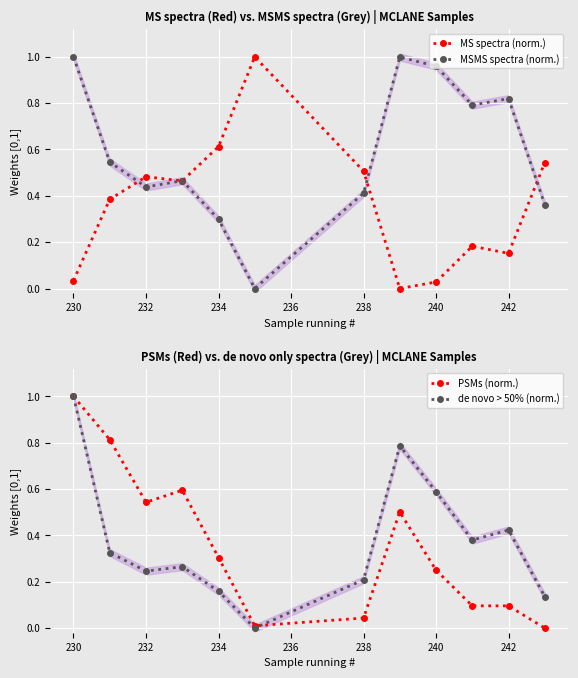

True or false: PSMs (norm.) has more than 0 interior local peaks.

True